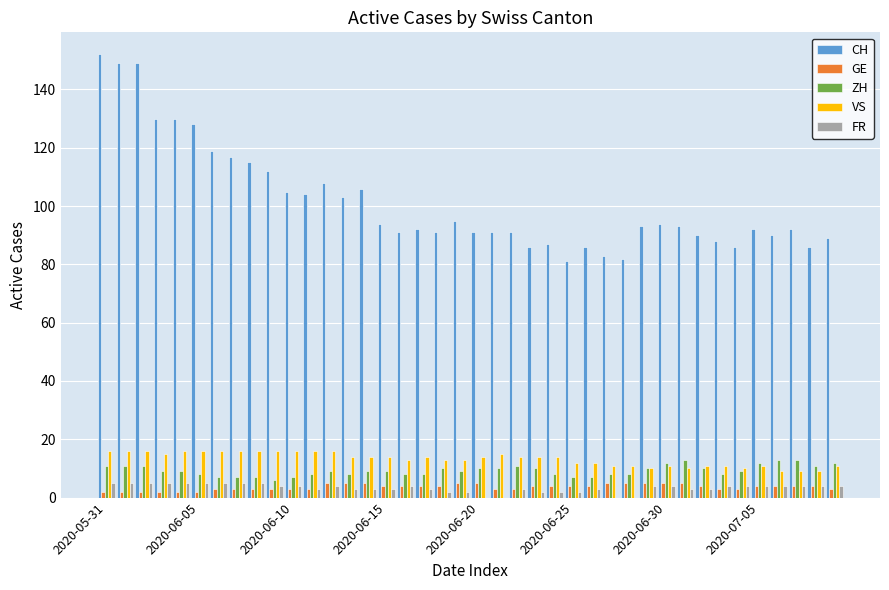

Which series has the largest total across all categories?

CH